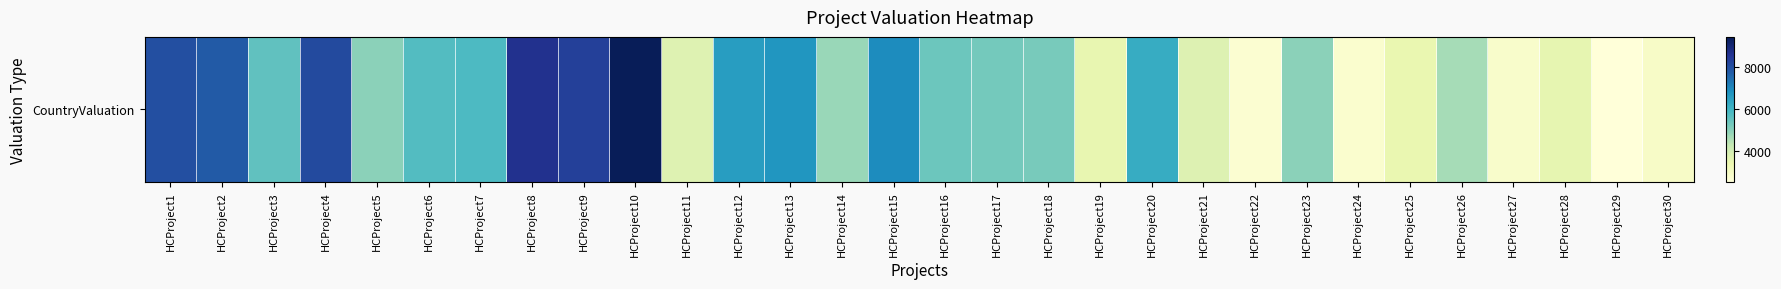

True or false: the data shows 8328 at HCProject9.

True